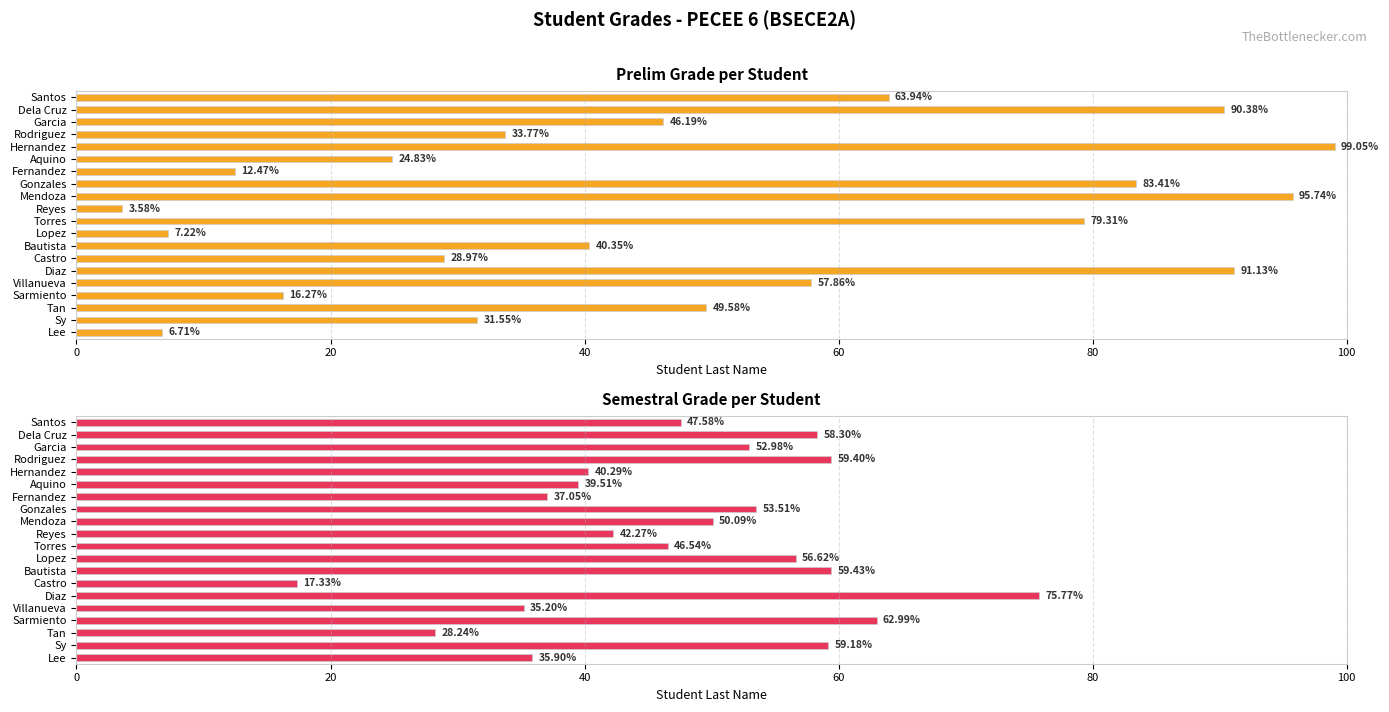

At which category is the sum across all series the highest?

Diaz